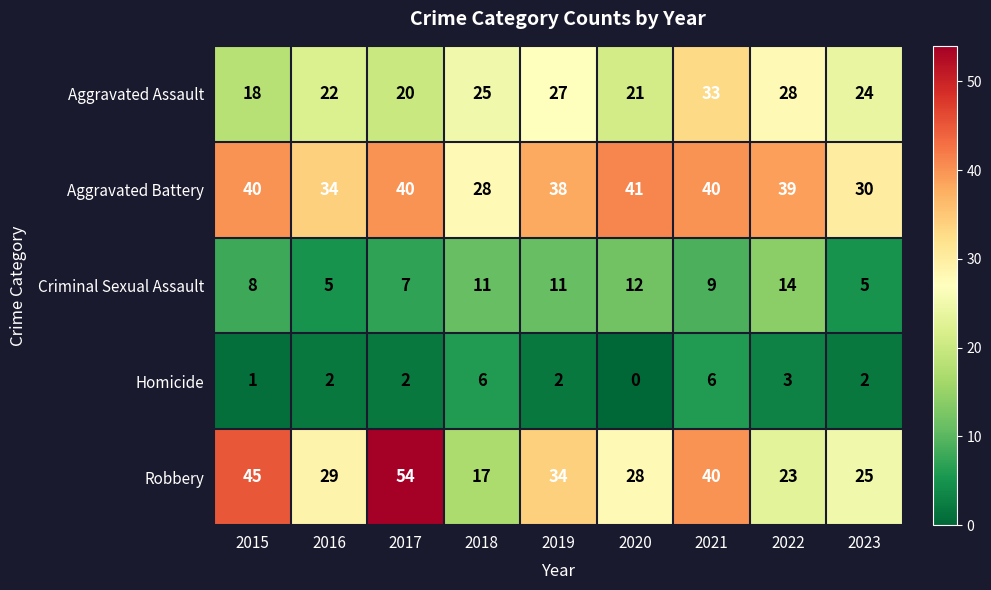

Which series has the largest range (max minus min)?

Robbery